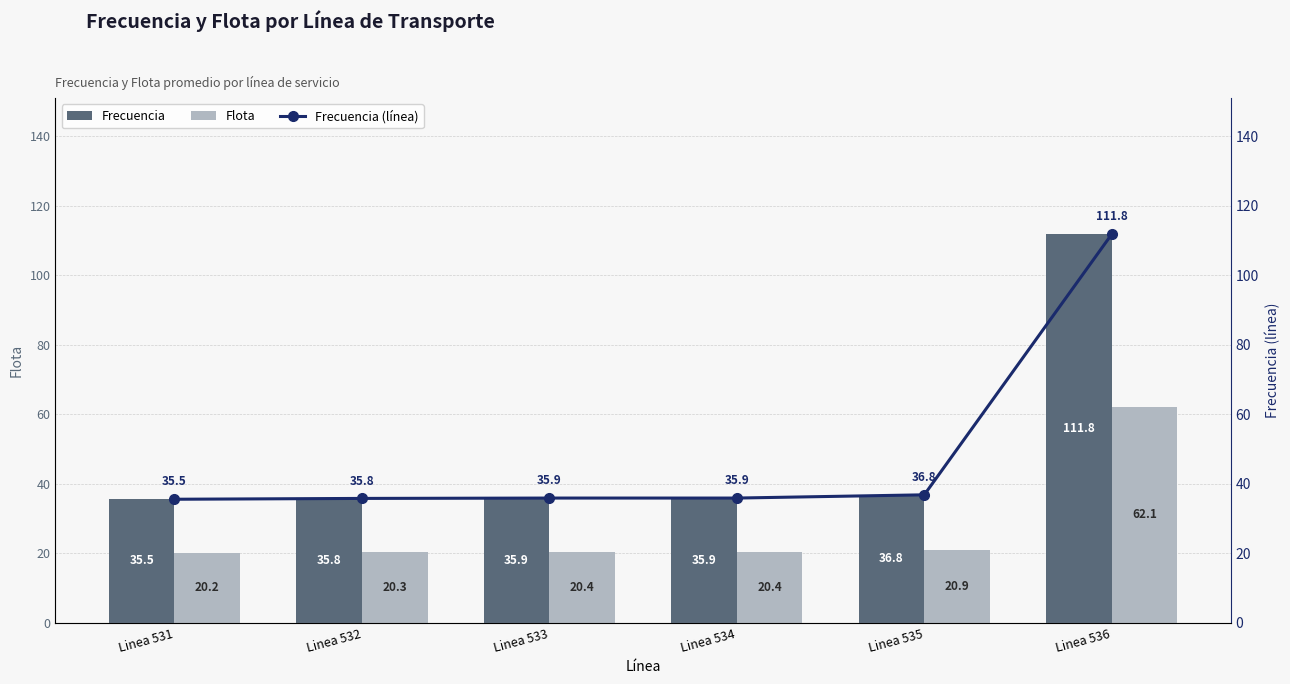

What is the sum of the Frecuencia (línea) values at Linea 534 and Linea 535?

72.7